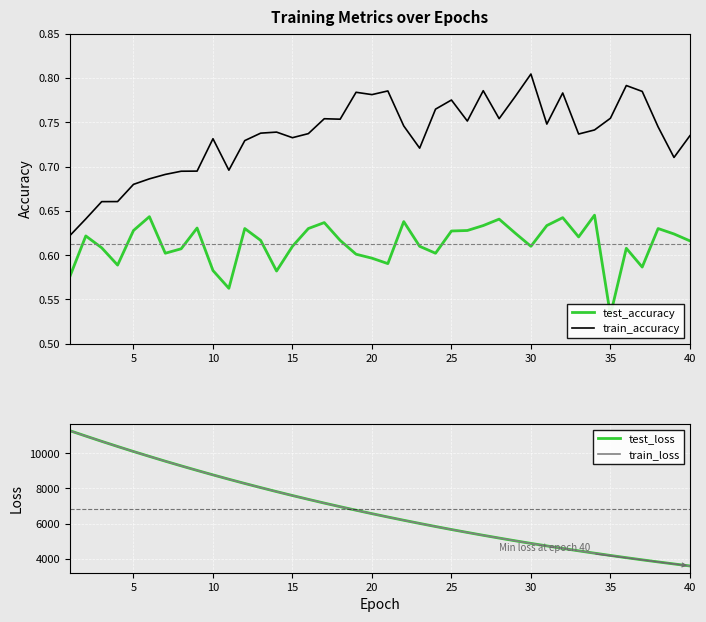

True or false: test_accuracy and train_loss intersect in this chart.

False